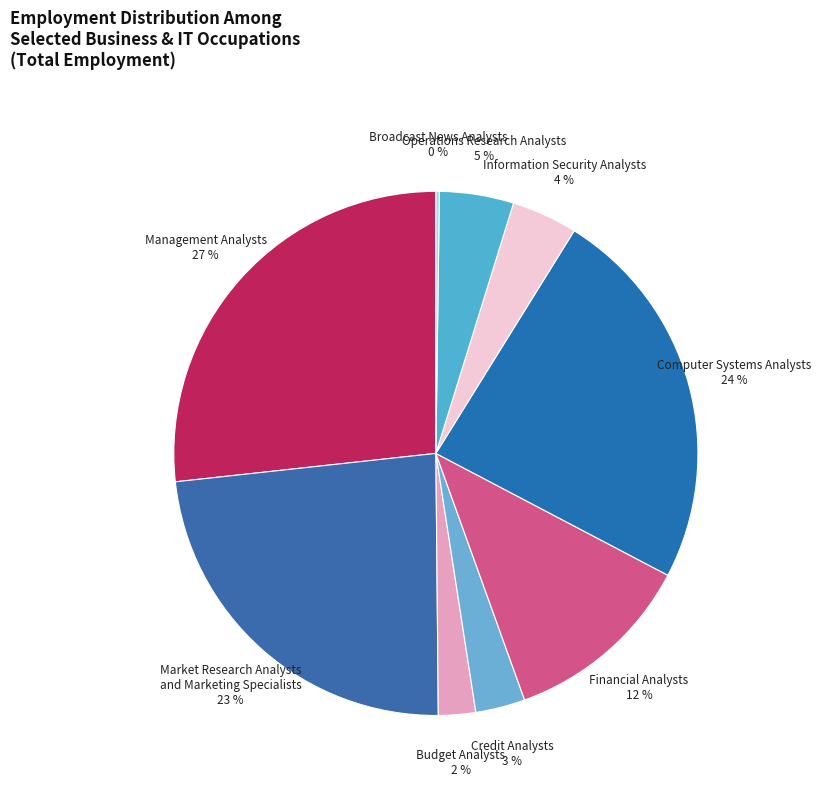

Is there a majority slice in this chart?

No